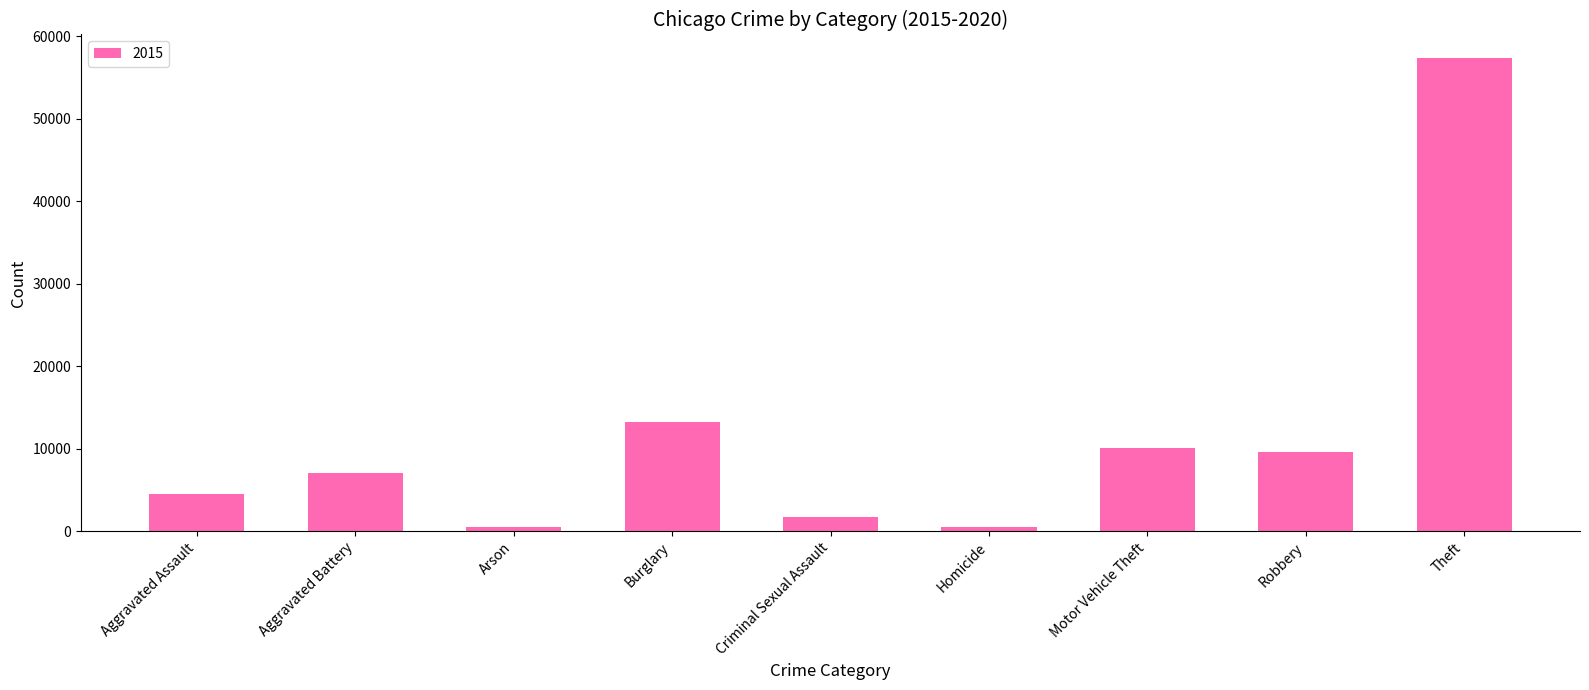

Does the chart contain any negative values?

No